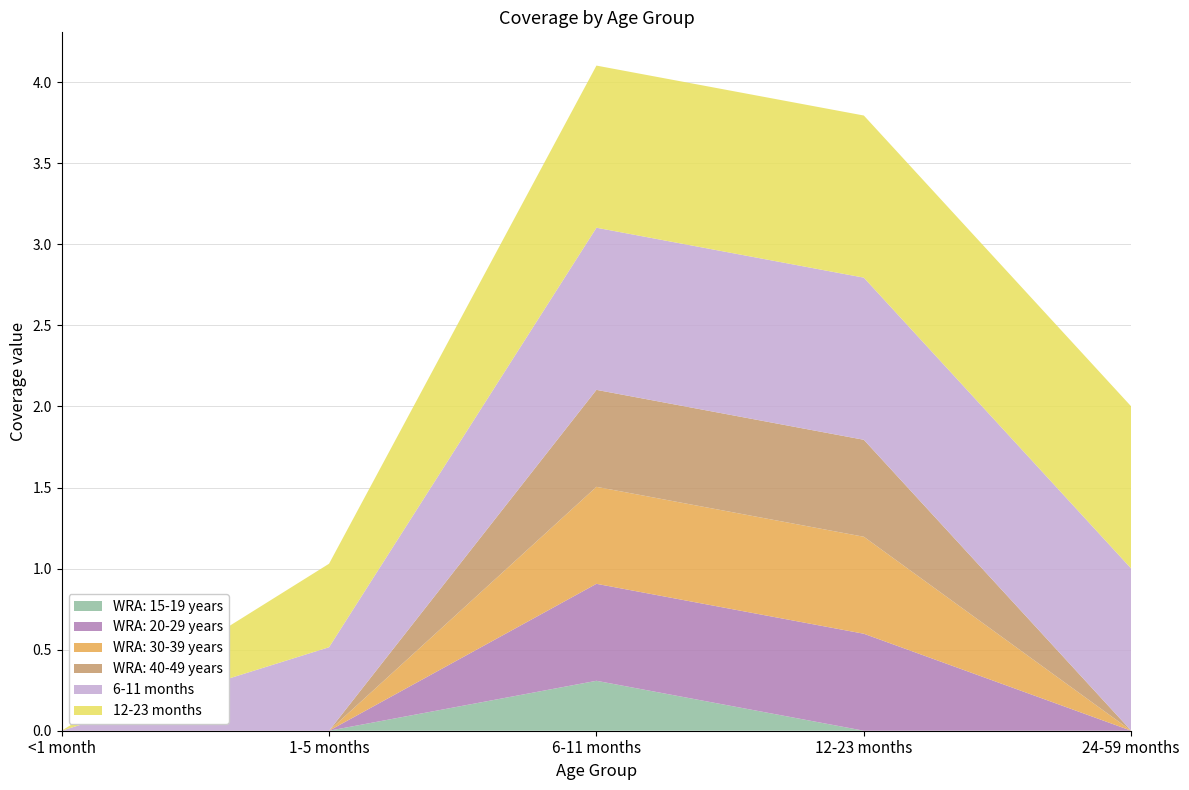

Reading left to right, what are all the values shown in this chart?

WRA: 15-19 years: 0.0	0.0	0.3	0.0	0.0
WRA: 20-29 years: 0.0	0.0	0.6	0.6	0.0
WRA: 30-39 years: 0.0	0.0	0.6	0.6	0.0
WRA: 40-49 years: 0.0	0.0	0.6	0.6	0.0
6-11 months: 0.0	0.5	1.0	1.0	1.0
12-23 months: 0.0	0.5	1.0	1.0	1.0